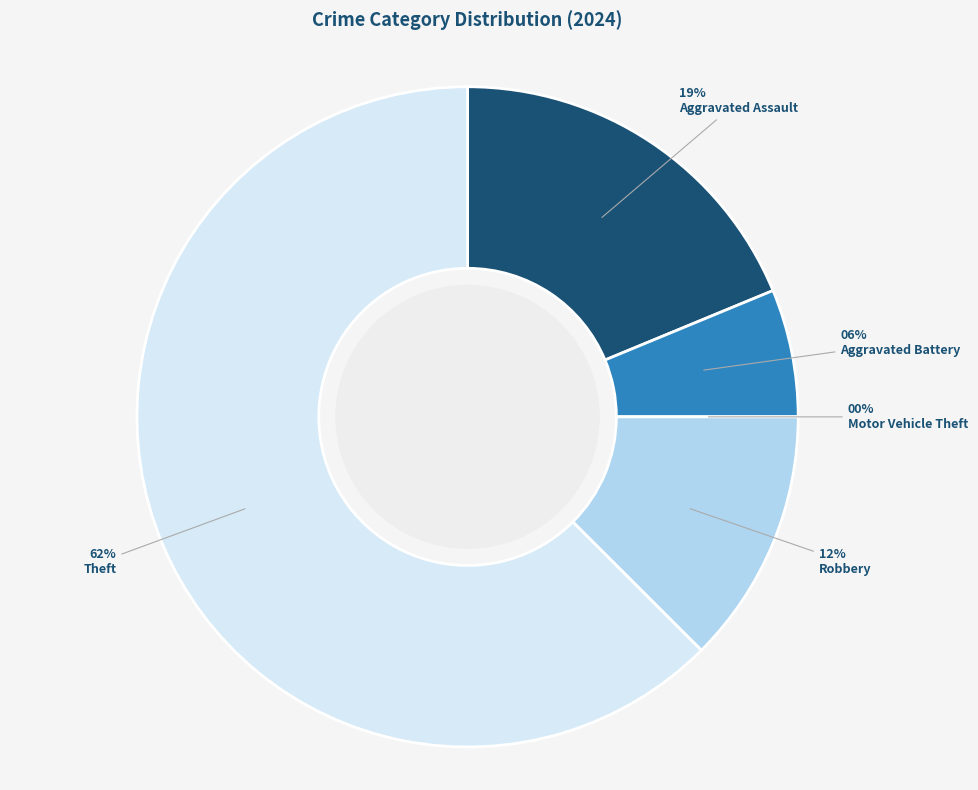

To the nearest percent, what is the difference between the largest and smallest slice percentages?

62%